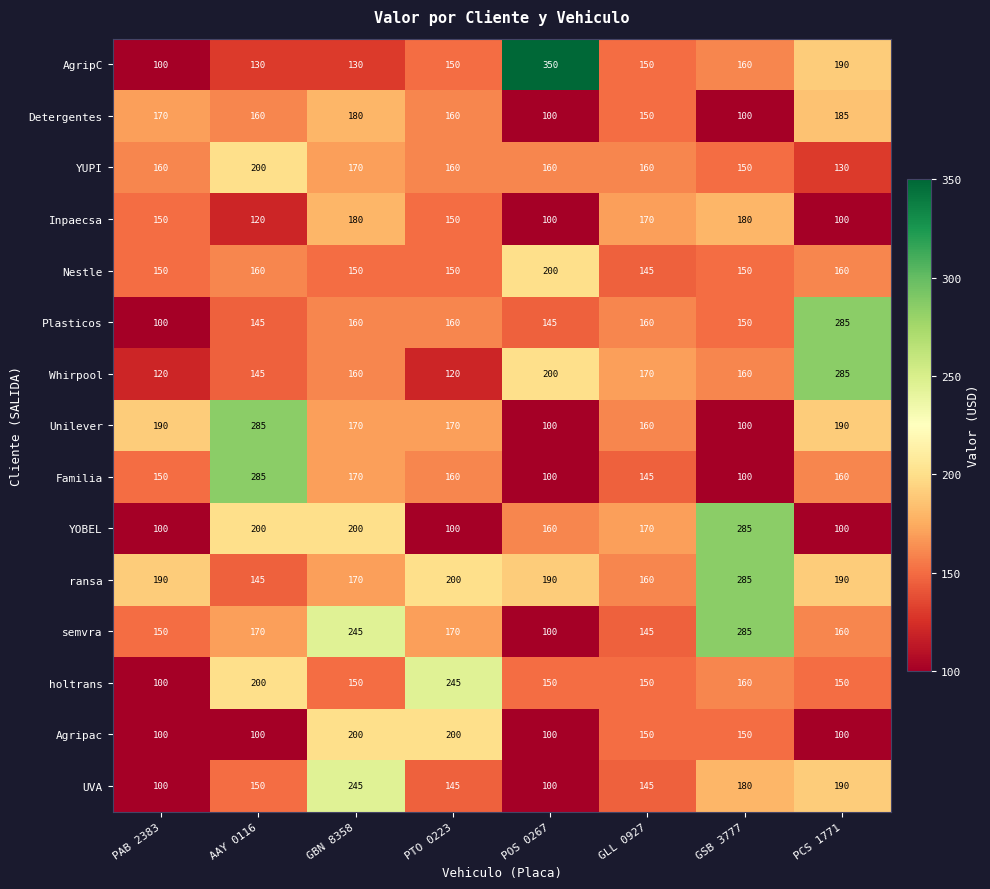

Which series has the largest total across all categories?

ransa